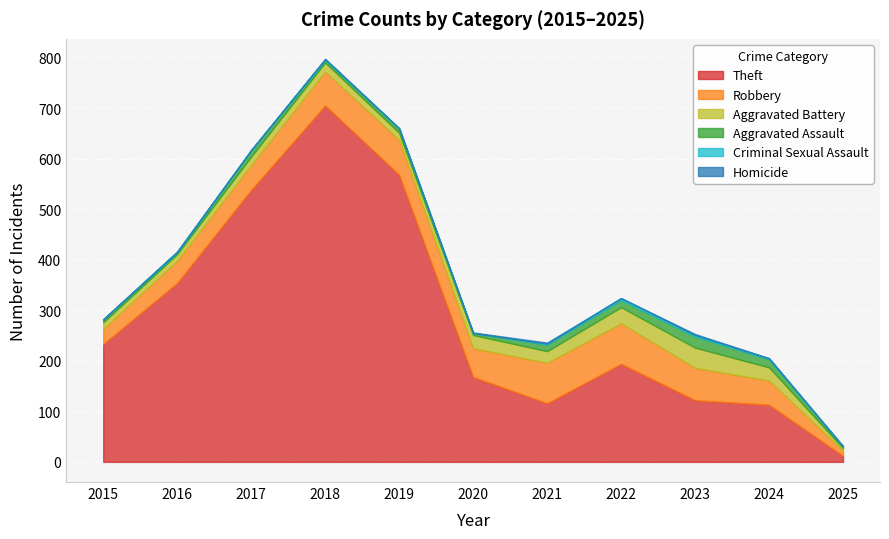

What is the average value of the Criminal Sexual Assault series?

2